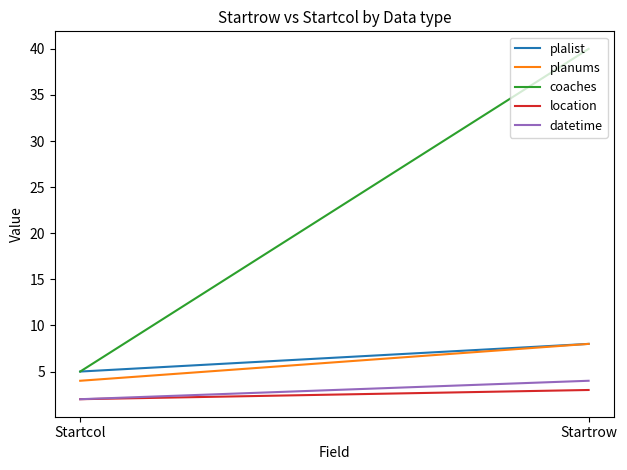

What is the average value of the plalist series?

6